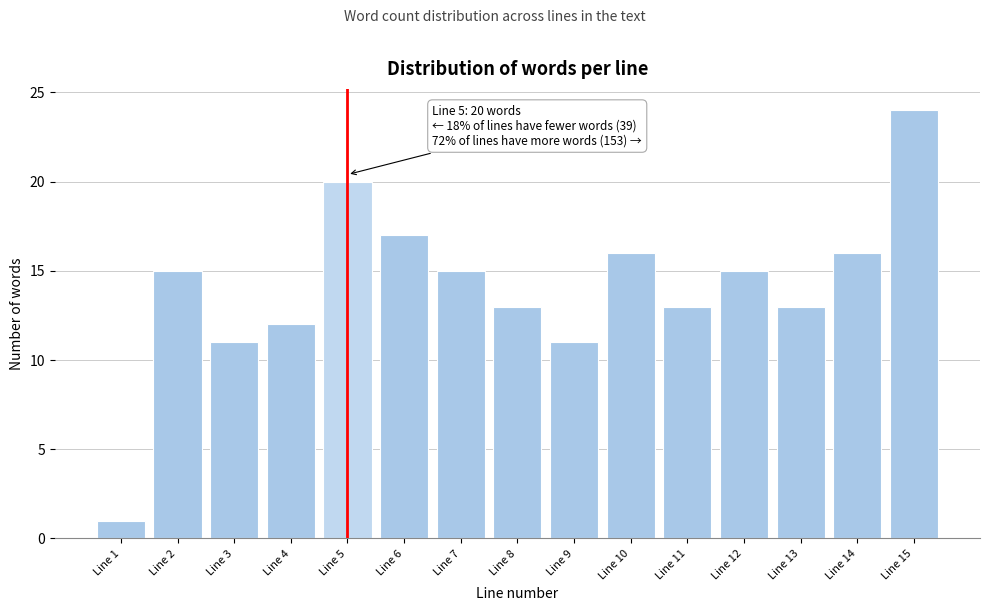

Reading left to right, transcribe all the data shown in this chart.

1	15	11	12	20	17	15	13	11	16	13	15	13	16	24